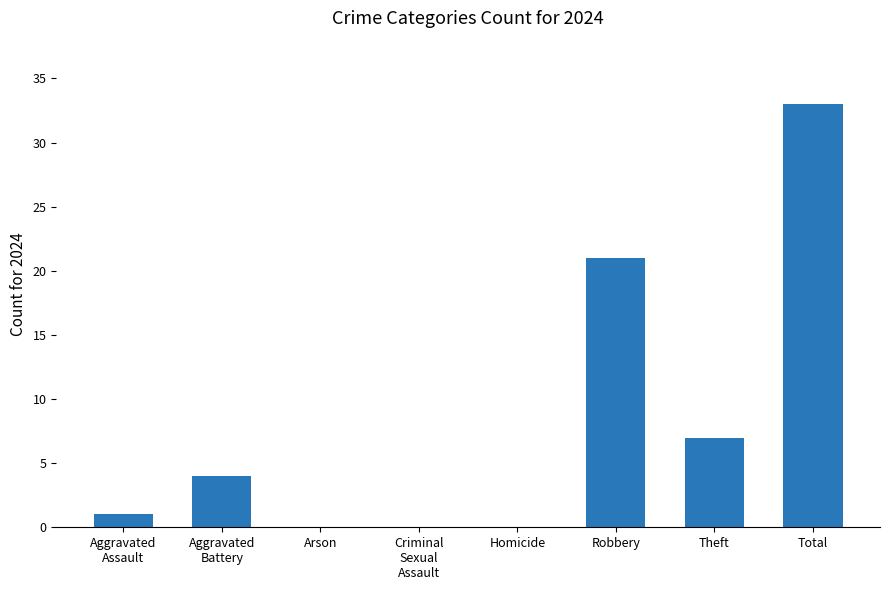

What is the greatest value displayed?

33